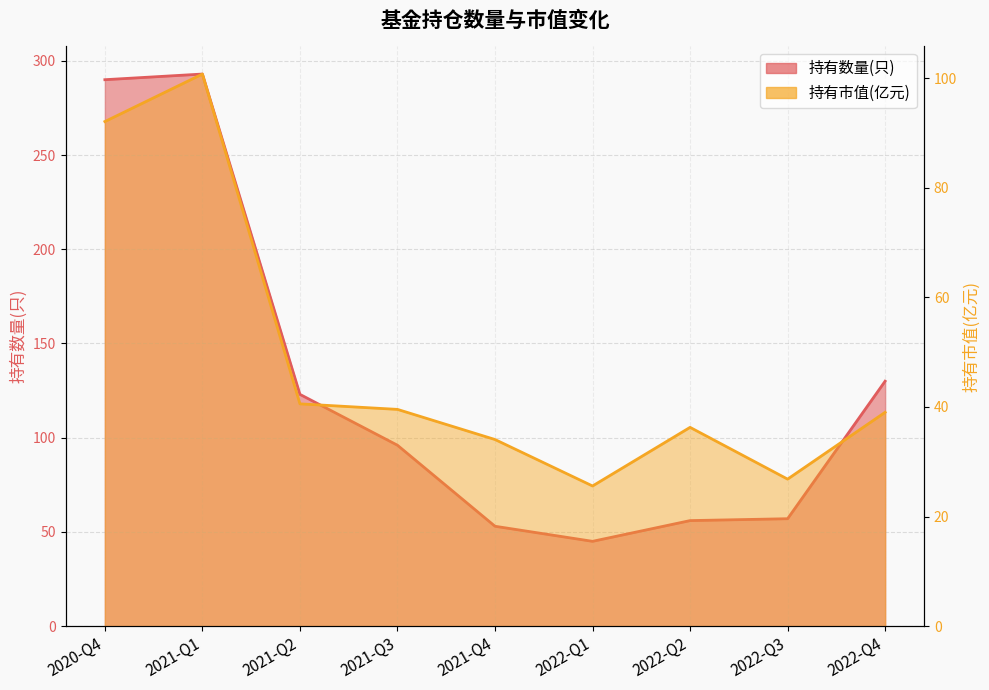

Reading left to right, what are all the values shown in this chart?

持有数量(只): 290.0	293.0	123.0	96.0	53.0	45.0	56.0	57.0	130.0
持有市值(亿元): 92.1	100.8	40.6	39.6	34.1	25.6	36.3	26.8	39.0